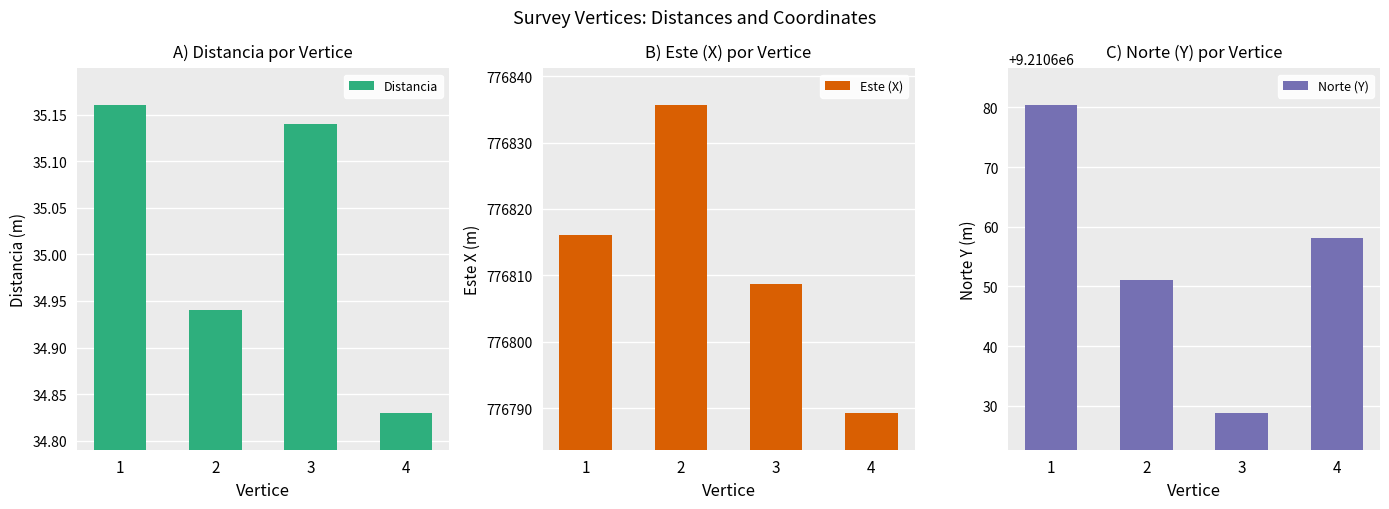

Reading left to right, extract all data points from this chart.

Distancia: 35.2	34.9	35.1	34.8
Este (X): 776816.1	776835.6	776808.7	776789.3
Norte (Y): 9210680.4	9210651.1	9210628.8	9210658.1